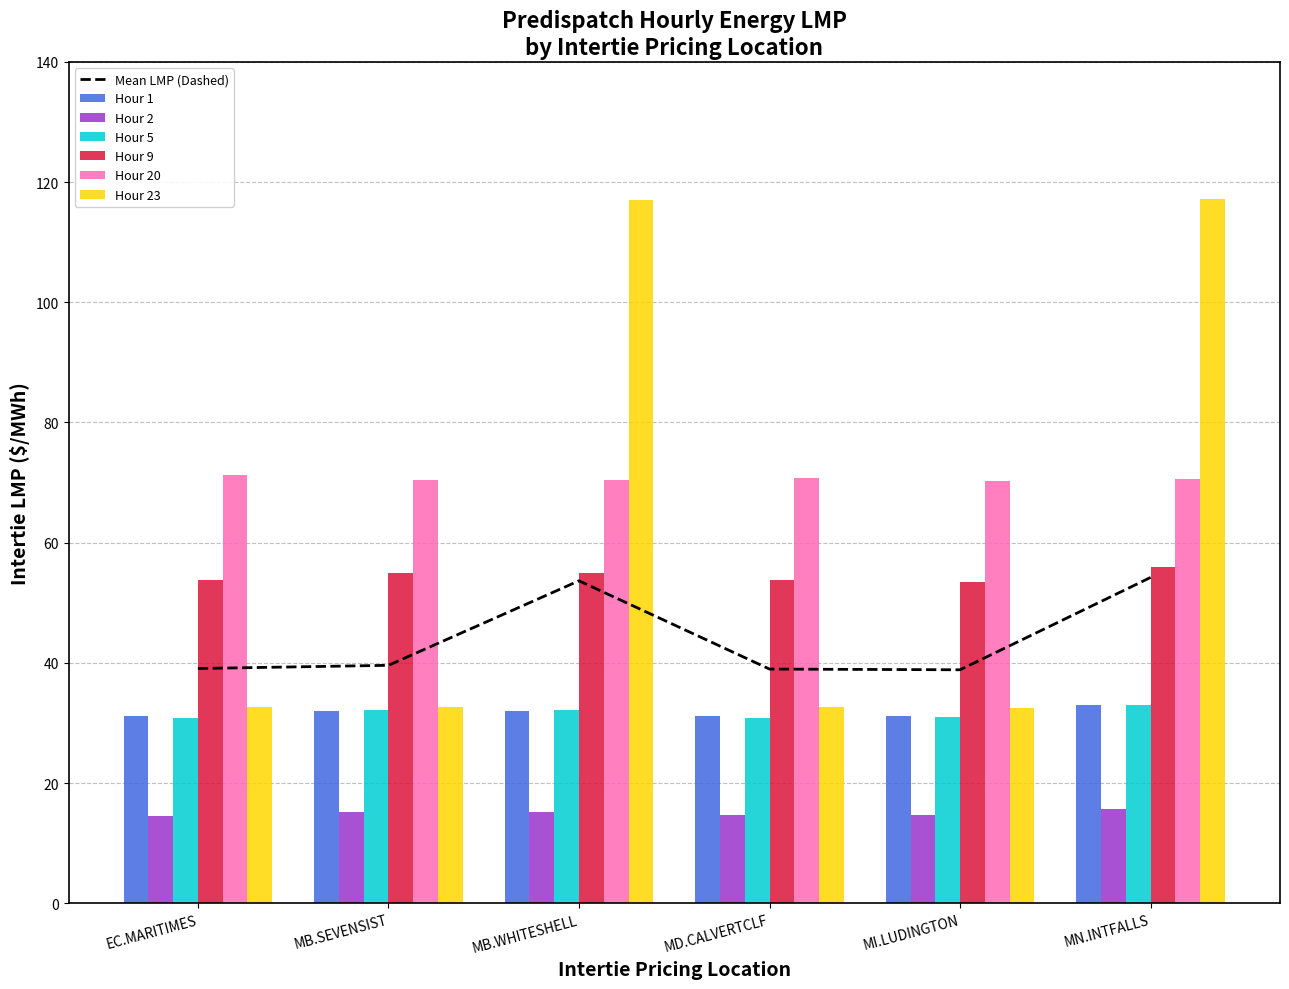

Is the value of Hour 1 at EC.MARITIMES greater than the value of Hour 9 at MD.CALVERTCLF?

No